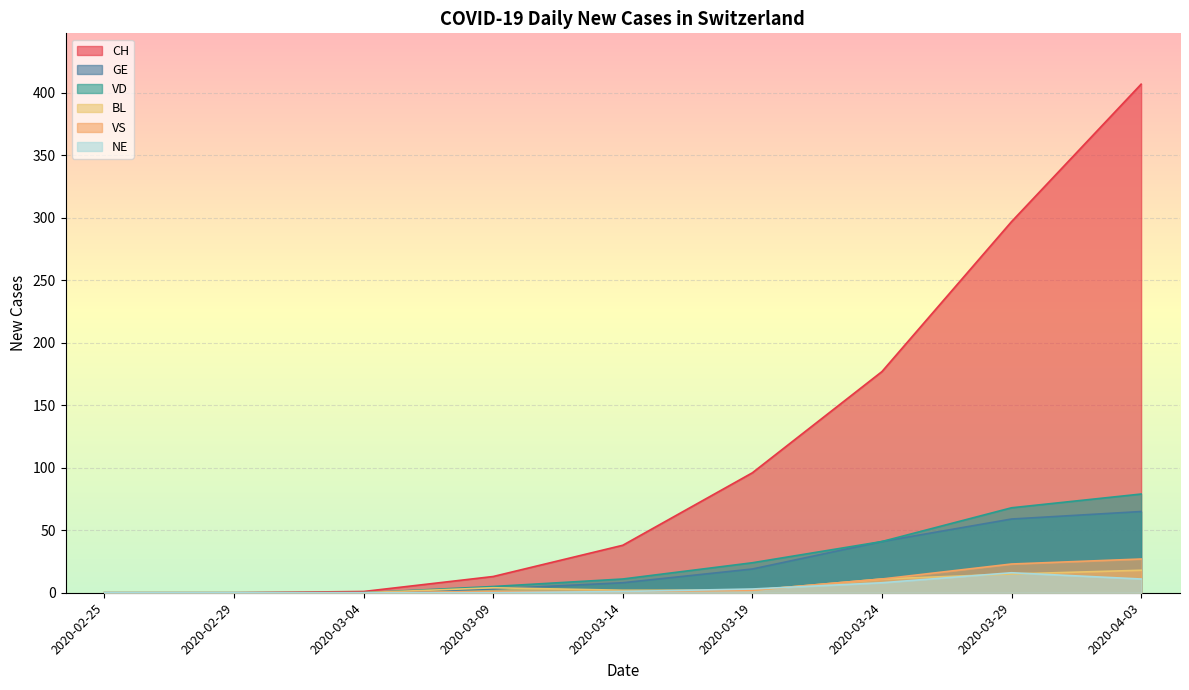

What is the sum of all VD values?

228